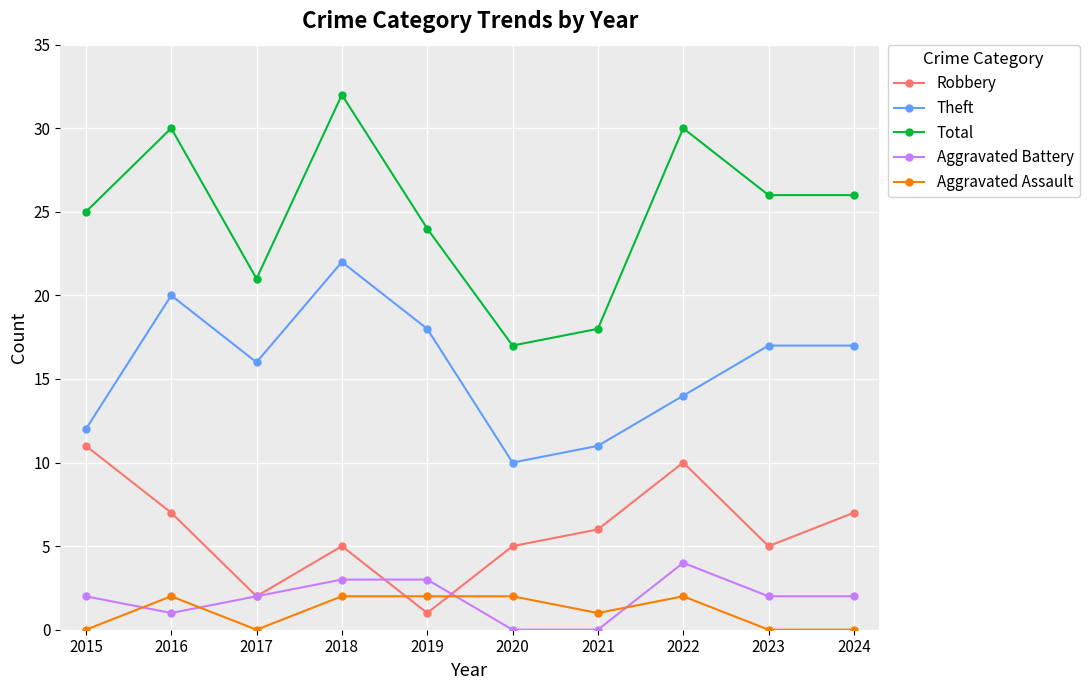

What is the average value of the Theft series?

16